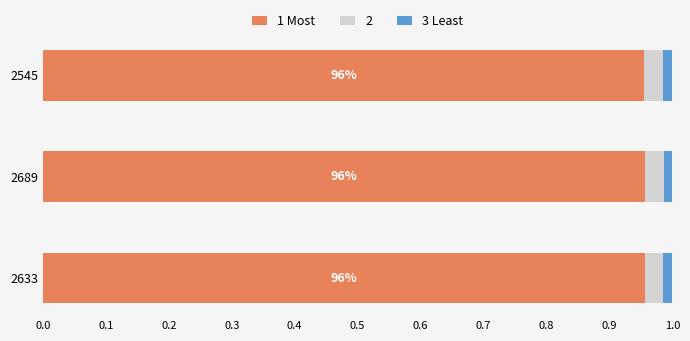

How many 1 Most values are between 0 and 1?

3